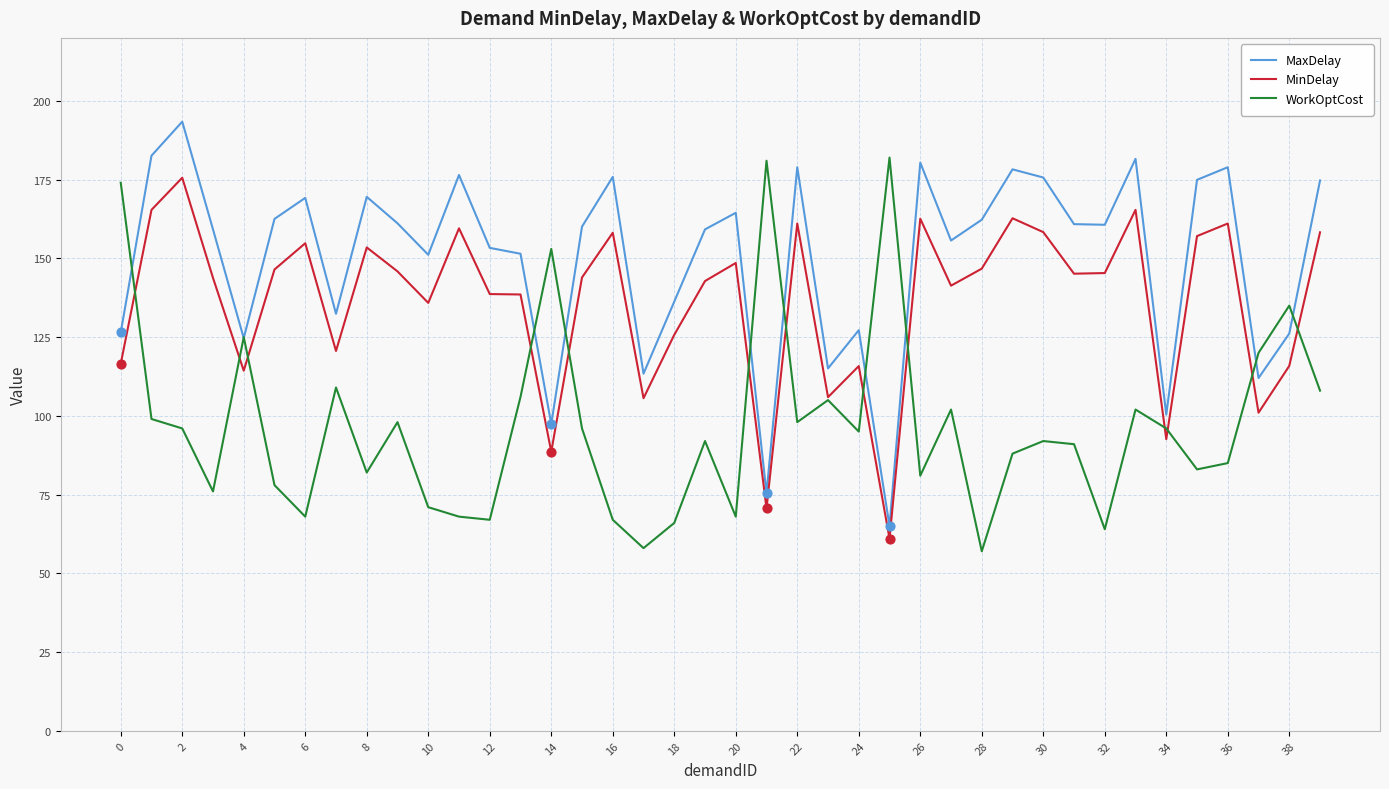

Rank the series by their average value, from highest to lowest.

MaxDelay, MinDelay, WorkOptCost